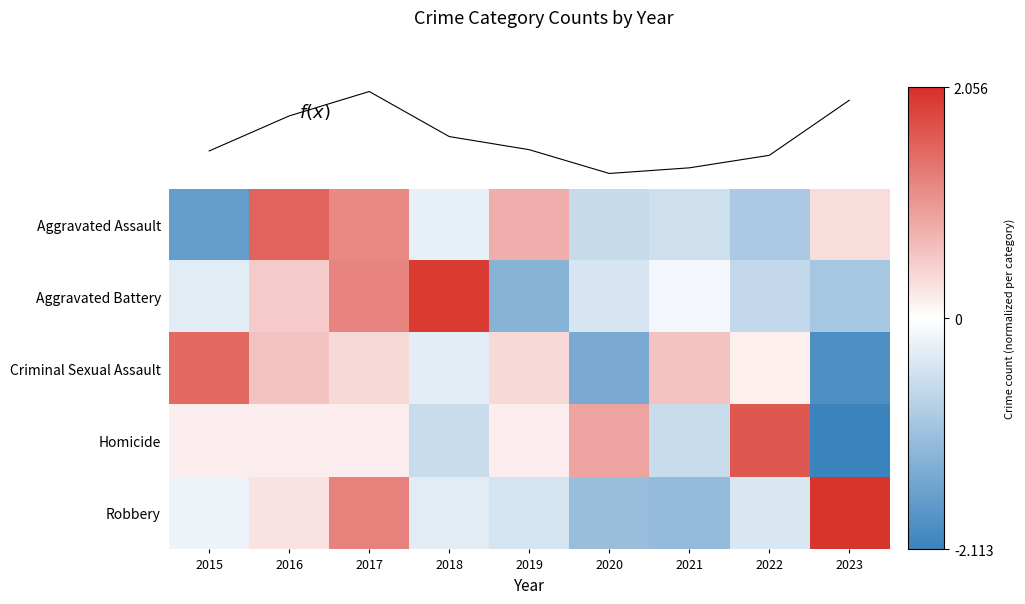

How many data points in Criminal Sexual Assault are less than 0?

3